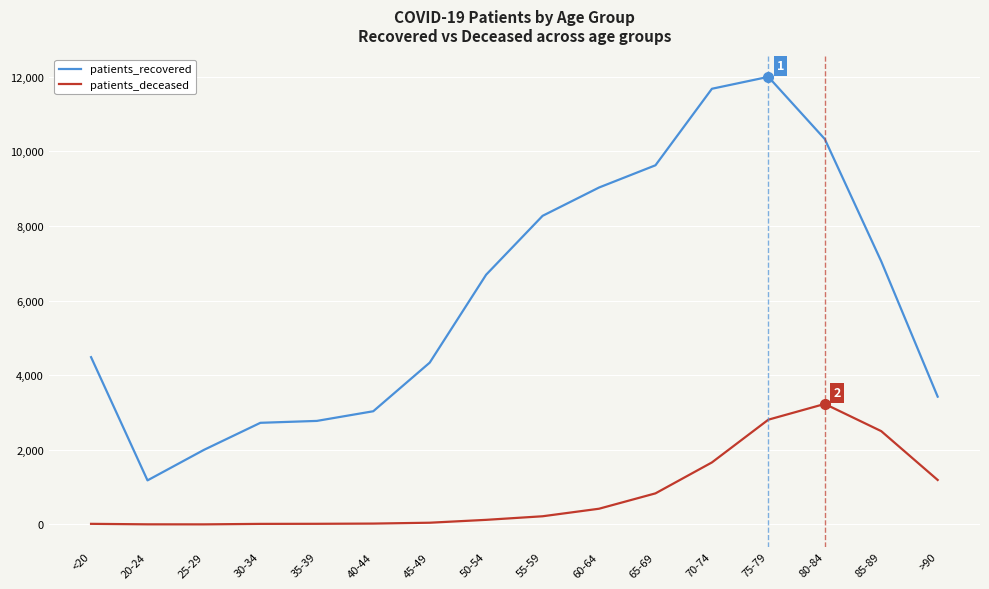

Rank the series at 70-74 from highest to lowest value.

patients_recovered, patients_deceased